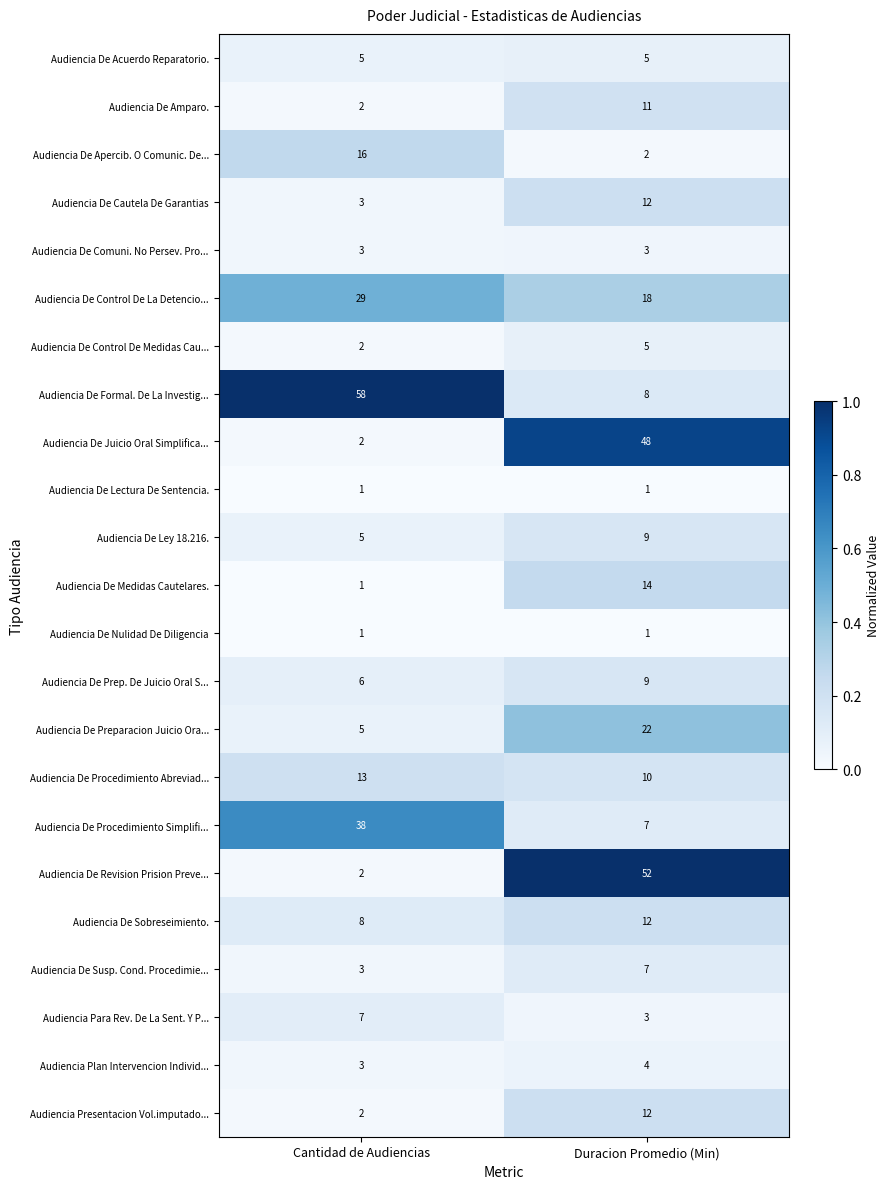

Rank the categories by Audiencia De Revision Prision Preve... value from lowest to highest.

Cantidad de Audiencias, Duracion Promedio (Min)